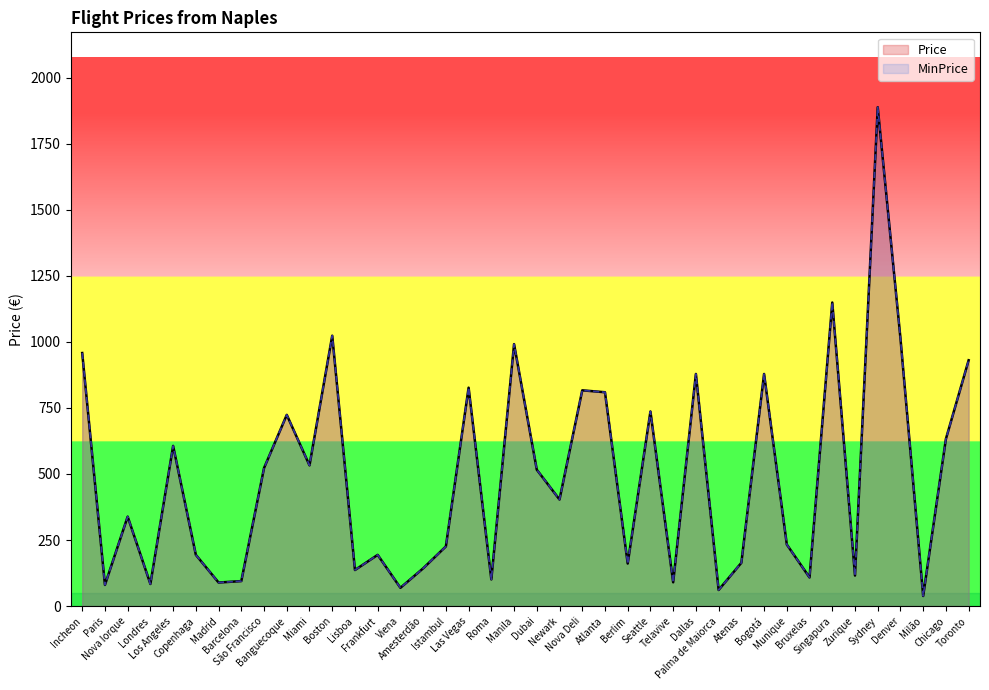

What is the maximum value shown in the chart?

1887.8